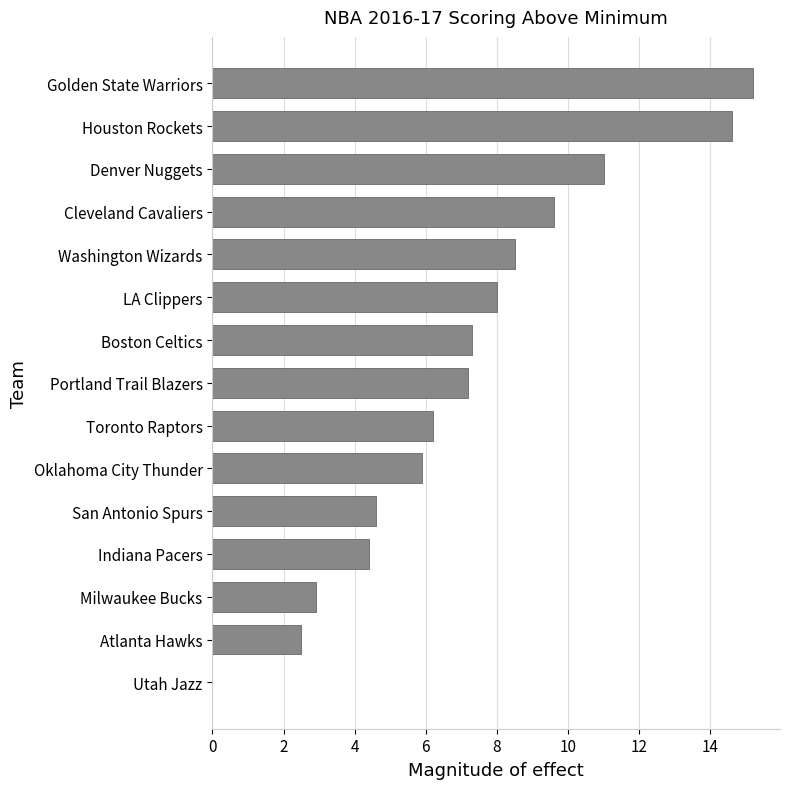

What value does the data have at Boston Celtics?

7.3